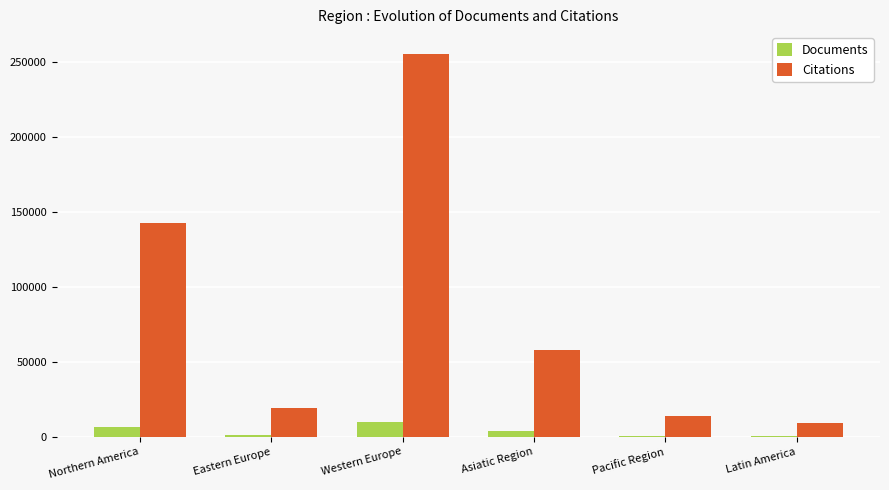

The Citations series shows 13685 at Pacific Region. True or false?

True